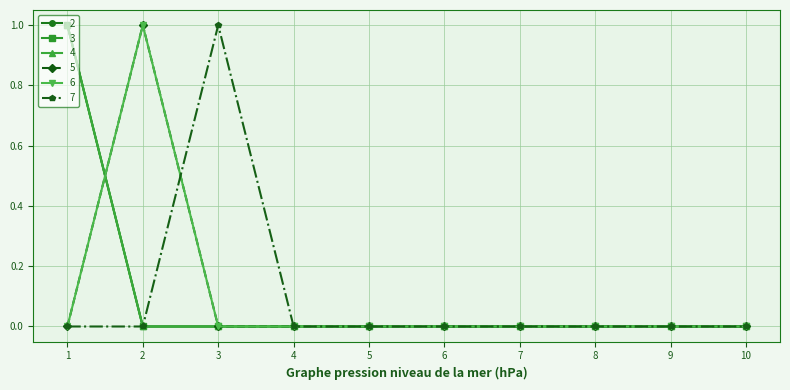

Rank the series at 4 from lowest to highest value.

2, 3, 4, 5, 6, 7